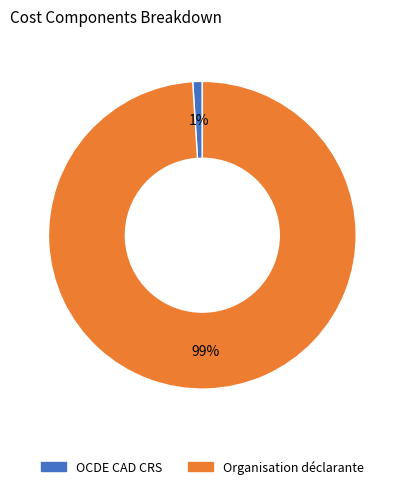

Which category has the smallest portion of the pie?

OCDE CAD CRS